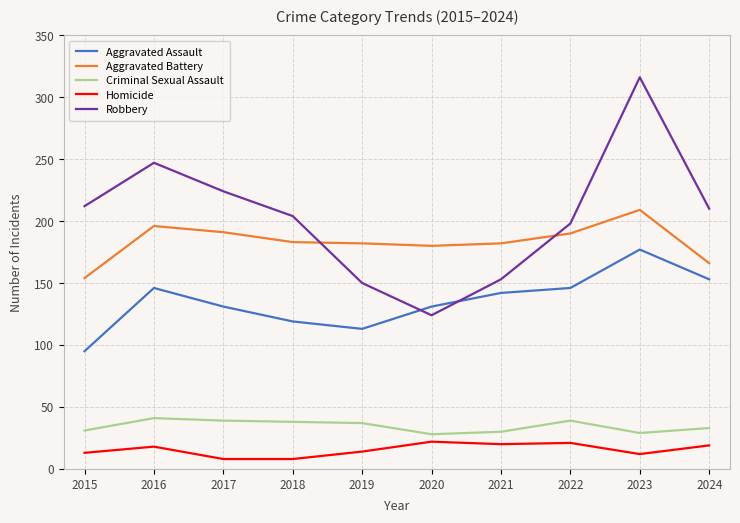

Which series has the largest range (max minus min)?

Robbery